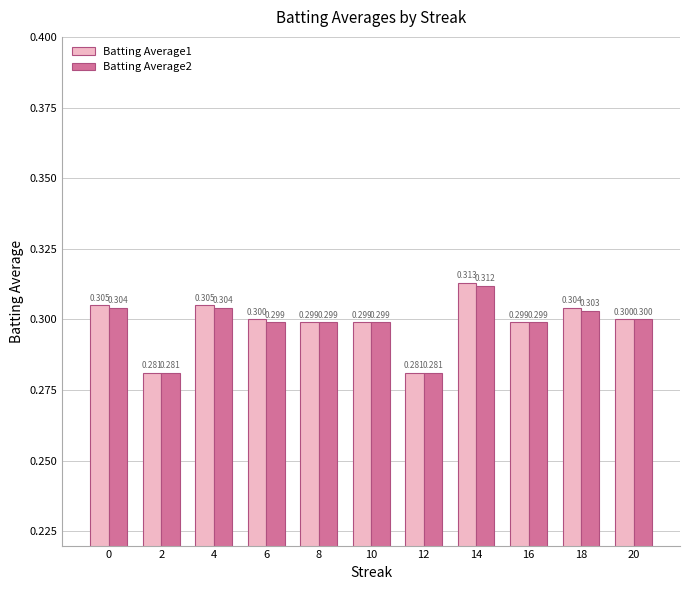

Reading left to right, transcribe all the data shown in this chart.

Batting Average1: 0.3	0.3	0.3	0.3	0.3	0.3	0.3	0.3	0.3	0.3	0.3
Batting Average2: 0.3	0.3	0.3	0.3	0.3	0.3	0.3	0.3	0.3	0.3	0.3